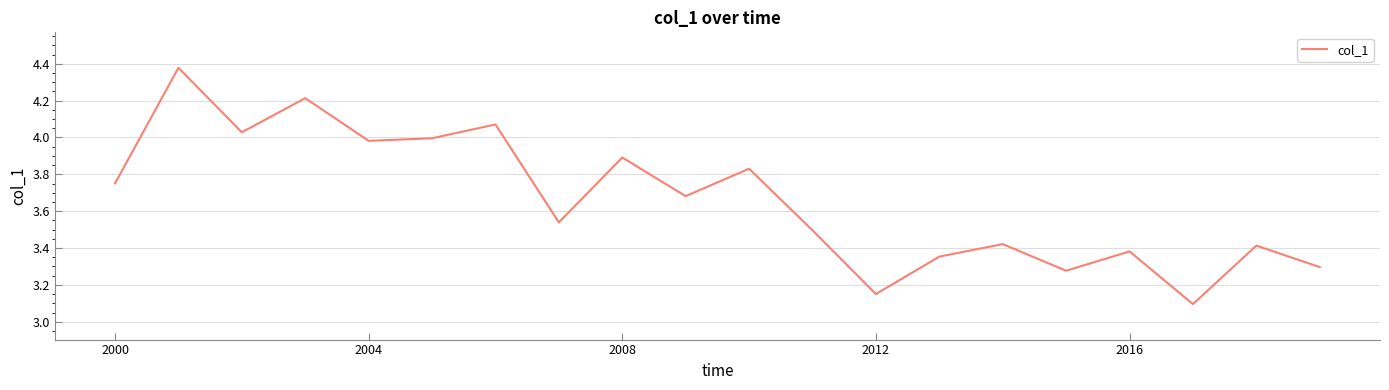

What is the difference between the maximum and minimum values?

1.3